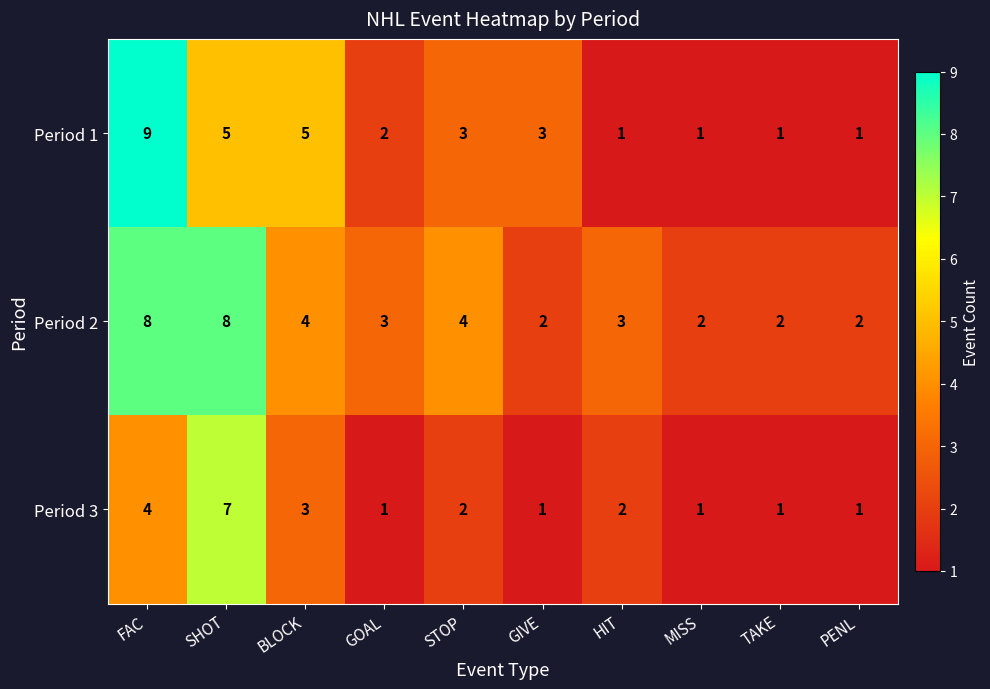

List the series in order of their peak value, lowest first.

Period 3, Period 2, Period 1